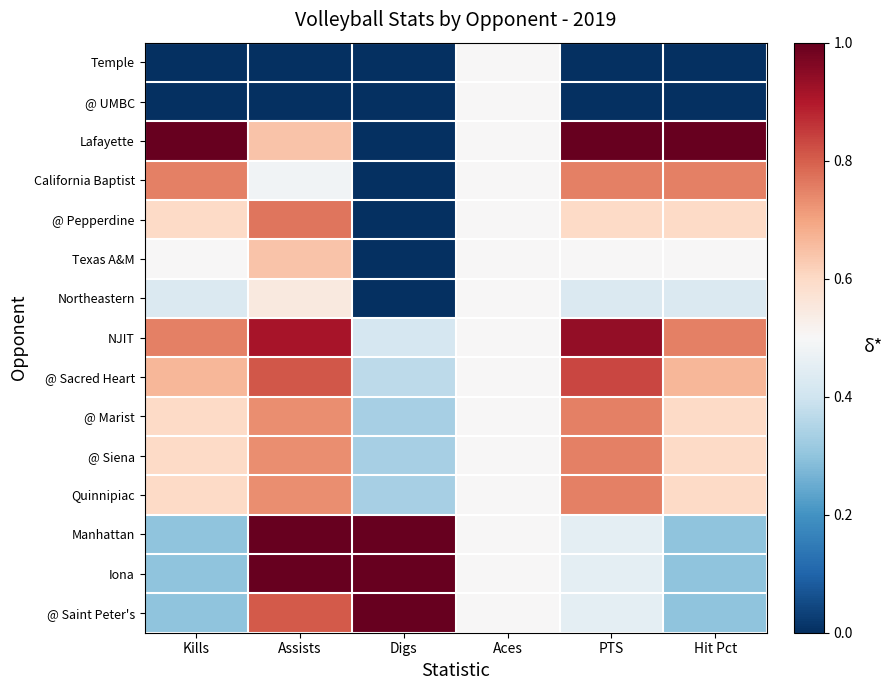

What is the spread (max minus min) of values at Digs?

1.0